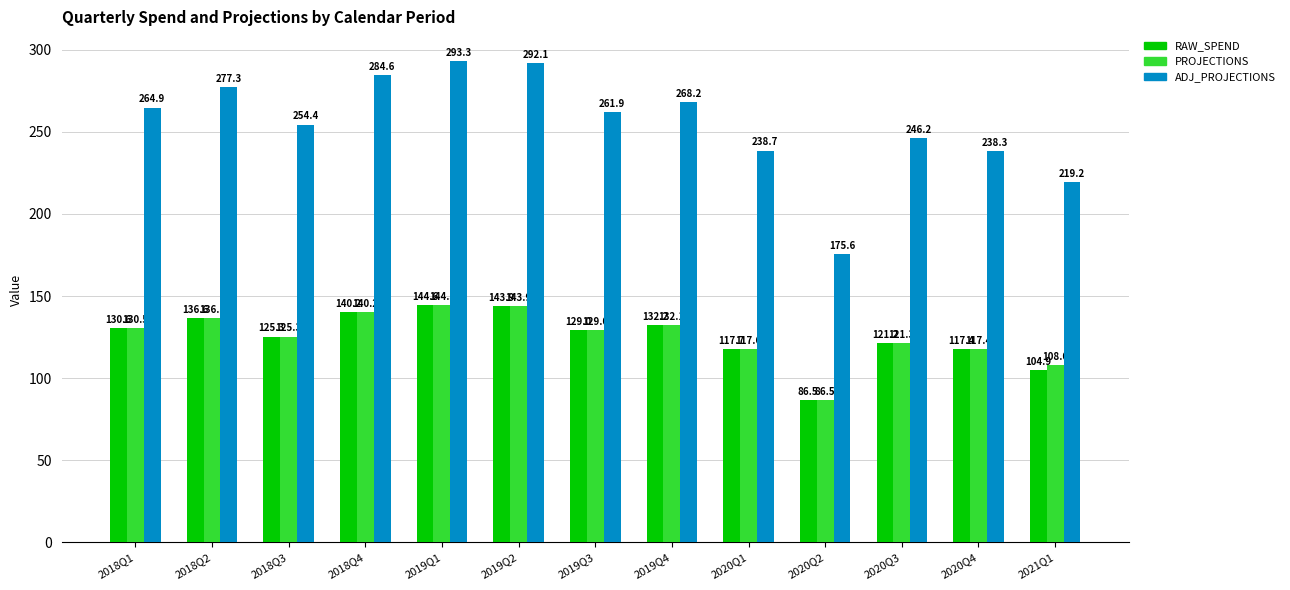

What is the label of the 12th bar from the right?

2018Q2